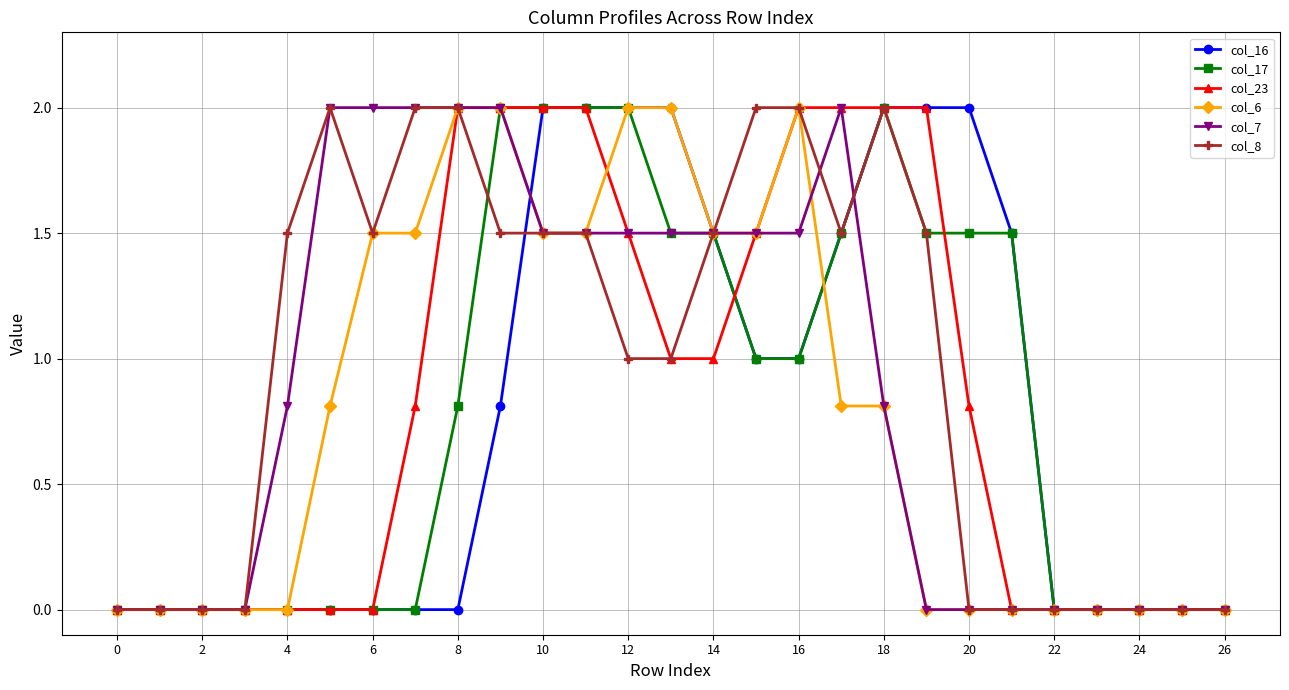

What is the difference between the maximum and minimum values in the col_7 series?

2.0